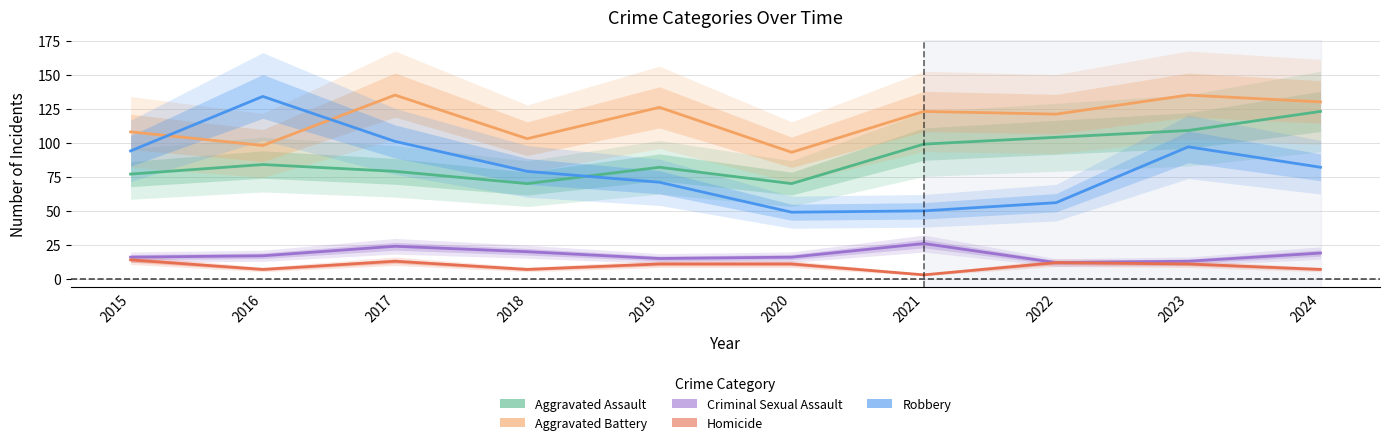

Which series has the largest total across all categories?

Aggravated Battery